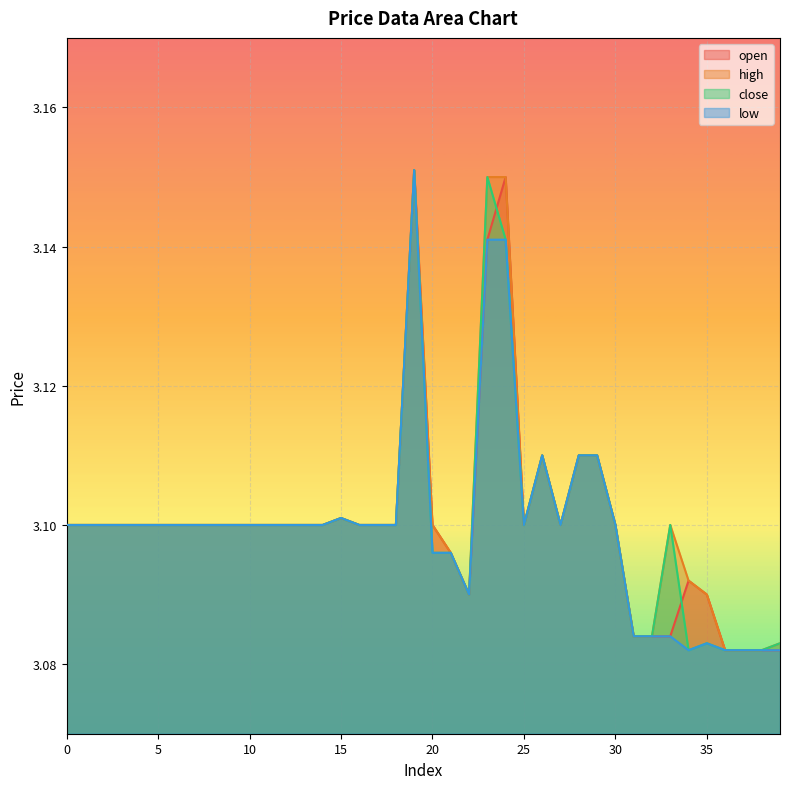

Rank the series at 39 from lowest to highest value.

open, low, high, close